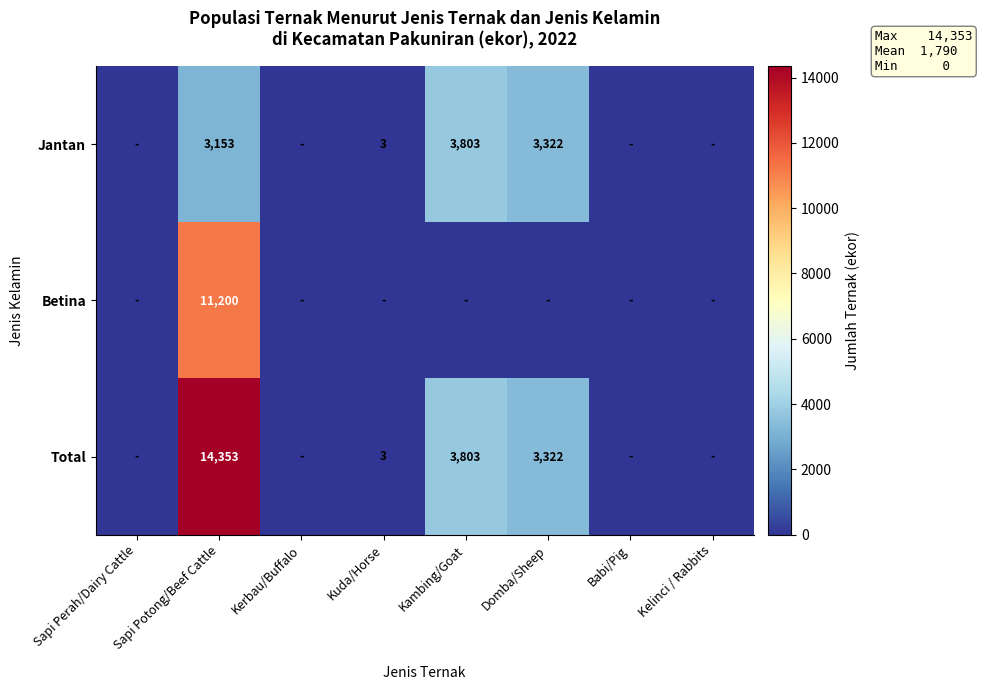

Is it true that Total equals 3 at Kuda/Horse?

True